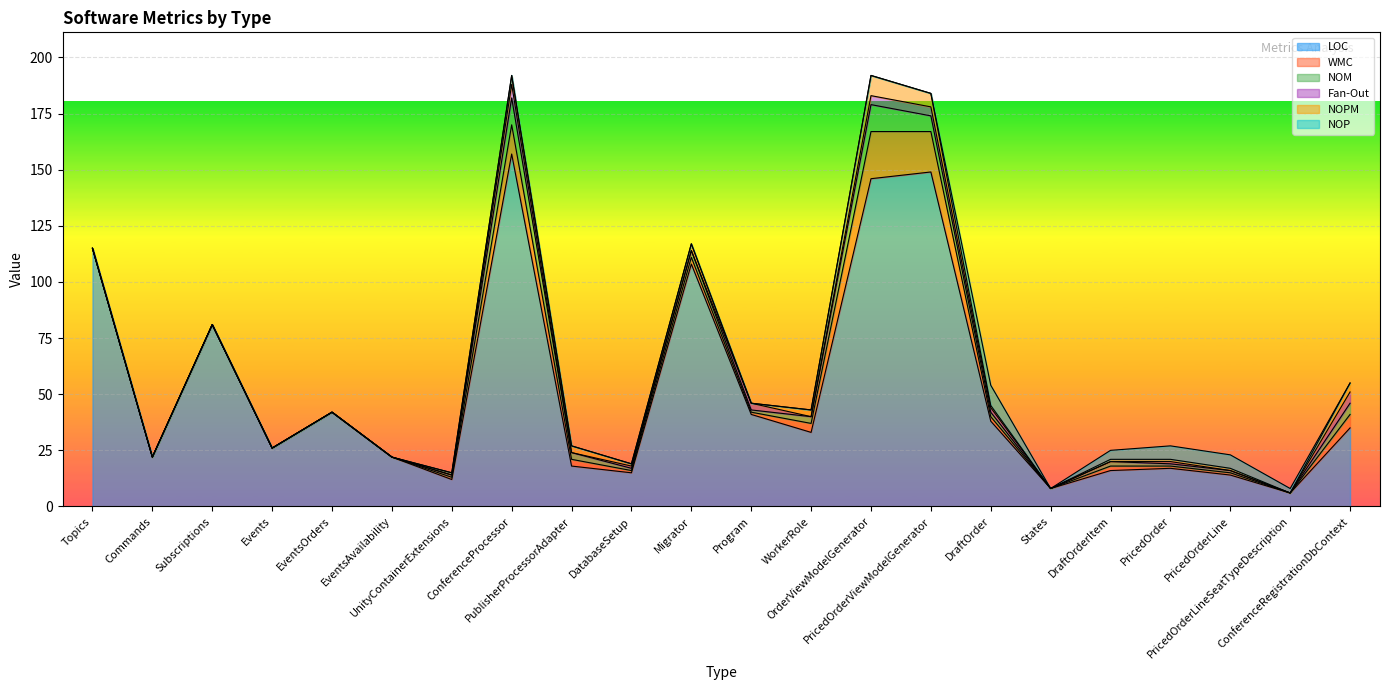

Is the value of LOC at Events greater than the value of NOP at Migrator?

Yes